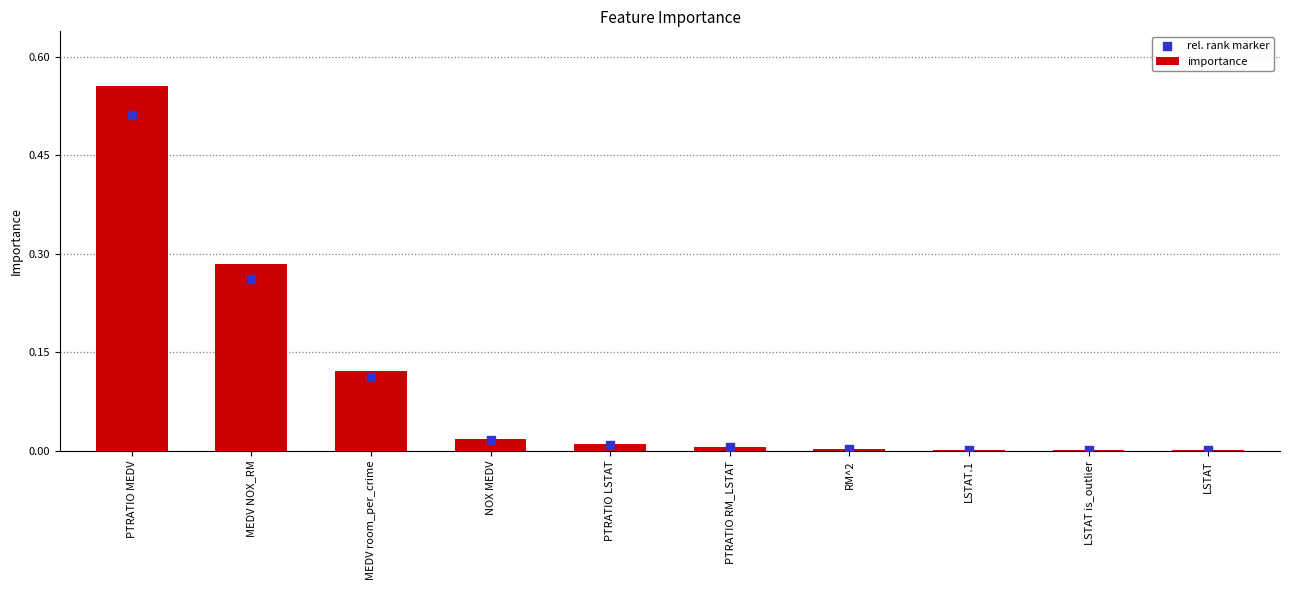

Which series contains the lowest Y value?

rel. rank marker